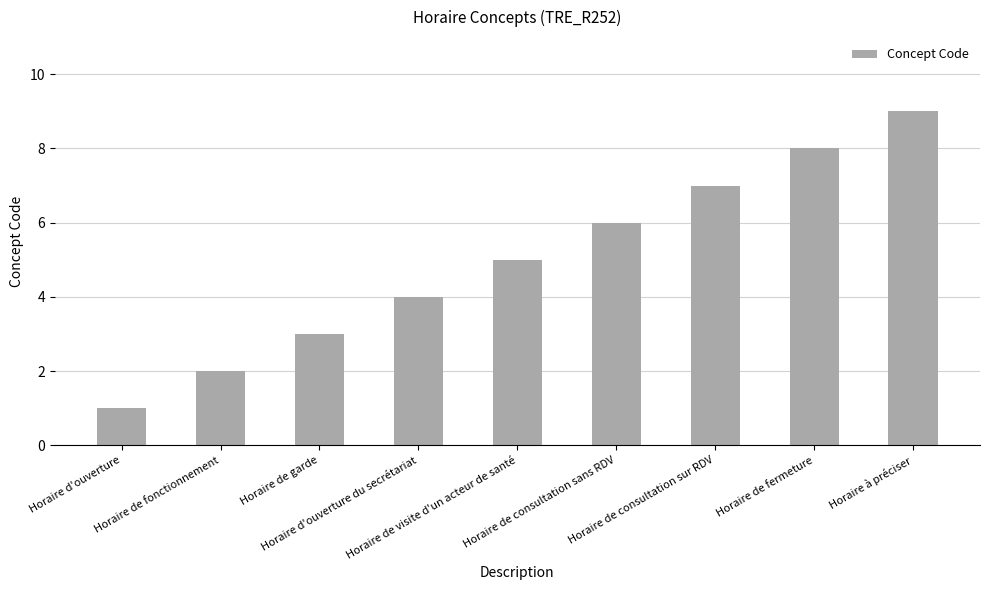

Reading left to right, what are all the values shown in this chart?

1	2	3	4	5	6	7	8	9